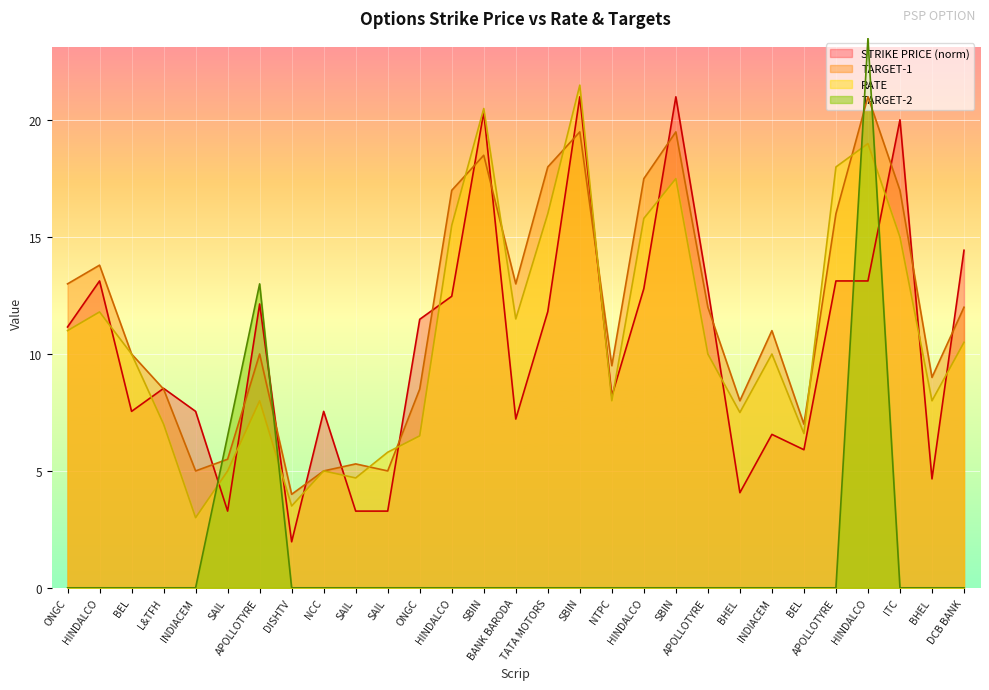

Reading left to right, extract all data points from this chart.

STRIKE PRICE: 11.2	13.1	7.5	8.5	7.5	3.3	12.1	2.0	7.5	3.3	3.3	11.5	12.5	20.3	7.2	11.8	21.0	8.2	12.8	21.0	12.8	4.1	6.6	5.9	13.1	13.1	20.0	4.7	14.4
TARGET-1: 13.0	13.8	10.0	8.5	5.0	5.5	10.0	4.0	5.0	5.3	5.0	8.5	17.0	18.5	13.0	18.0	19.5	9.5	17.5	19.5	12.0	8.0	11.0	7.0	16.0	21.0	17.0	9.0	12.0
RATE: 11.0	11.8	10.0	7.0	3.0	5.0	8.0	3.5	5.0	4.7	5.8	6.5	15.5	20.5	11.5	16.0	21.5	8.0	15.8	17.5	10.0	7.5	10.0	6.6	18.0	19.0	15.0	8.0	10.5
TARGET-2: 0.0	0.0	0.0	0.0	0.0	6.5	13.0	0.0	0.0	0.0	0.0	0.0	0.0	0.0	0.0	0.0	0.0	0.0	0.0	0.0	0.0	0.0	0.0	0.0	0.0	23.5	0.0	0.0	0.0